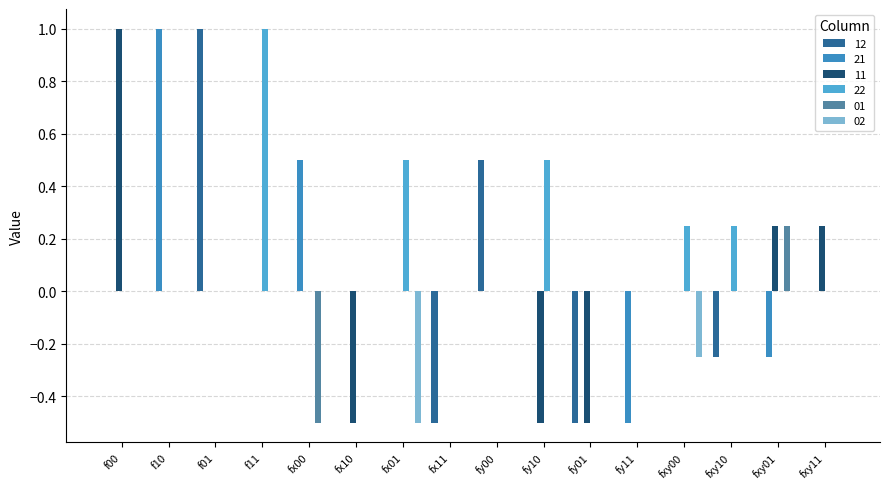

Count the number of categories in the chart.

16